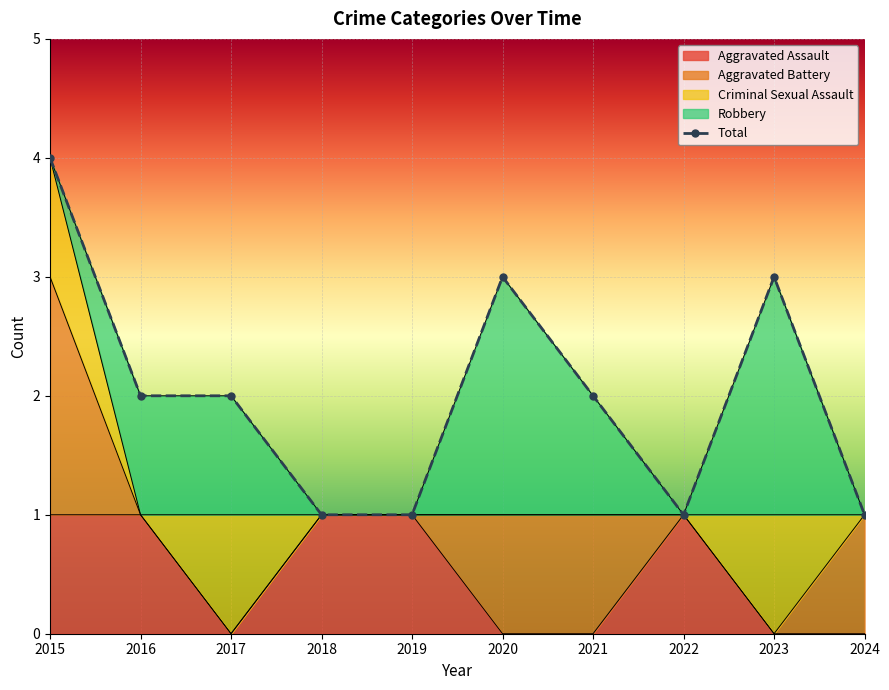

Reading left to right, extract all data points from this chart.

Aggravated Assault: 2015=1	2016=1	2017=0	2018=1	2019=1	2020=0	2021=0	2022=1	2023=0	2024=0
Aggravated Battery: 2015=2	2016=0	2017=0	2018=0	2019=0	2020=1	2021=1	2022=0	2023=0	2024=1
Criminal Sexual Assault: 2015=1	2016=0	2017=1	2018=0	2019=0	2020=0	2021=0	2022=0	2023=1	2024=0
Robbery: 2015=0	2016=1	2017=1	2018=0	2019=0	2020=2	2021=1	2022=0	2023=2	2024=0
Total: 2015=4	2016=2	2017=2	2018=1	2019=1	2020=3	2021=2	2022=1	2023=3	2024=1